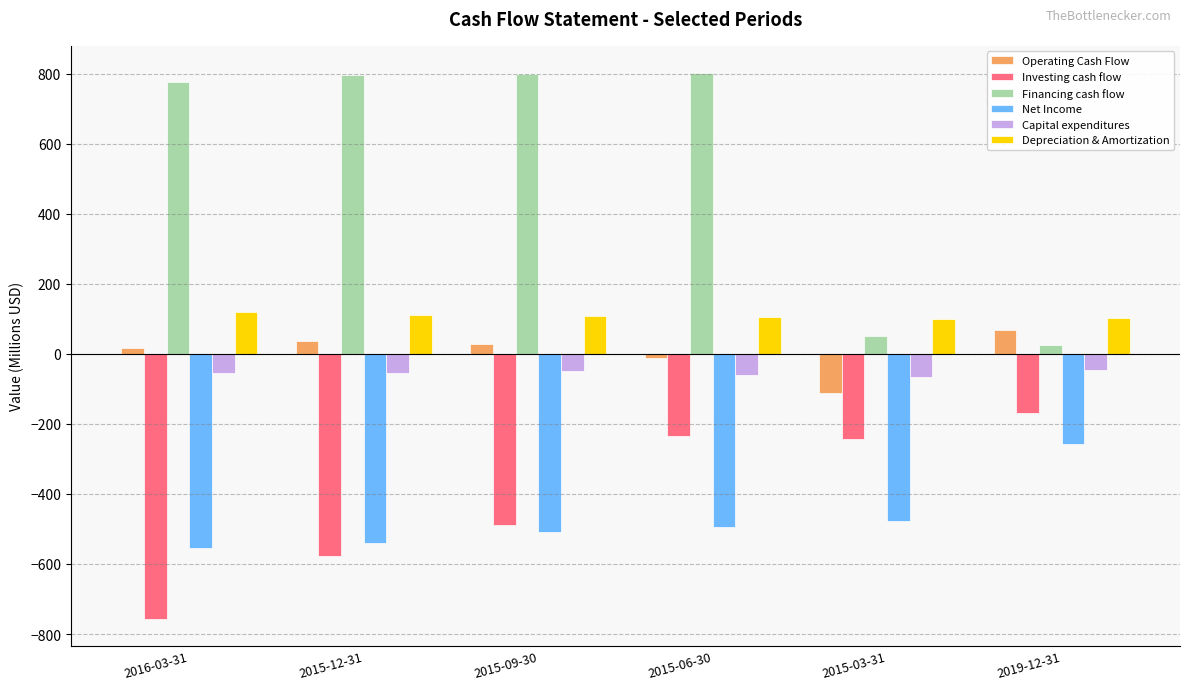

True or false: Net Income has a value of -370.8 at 2016-03-31.

False